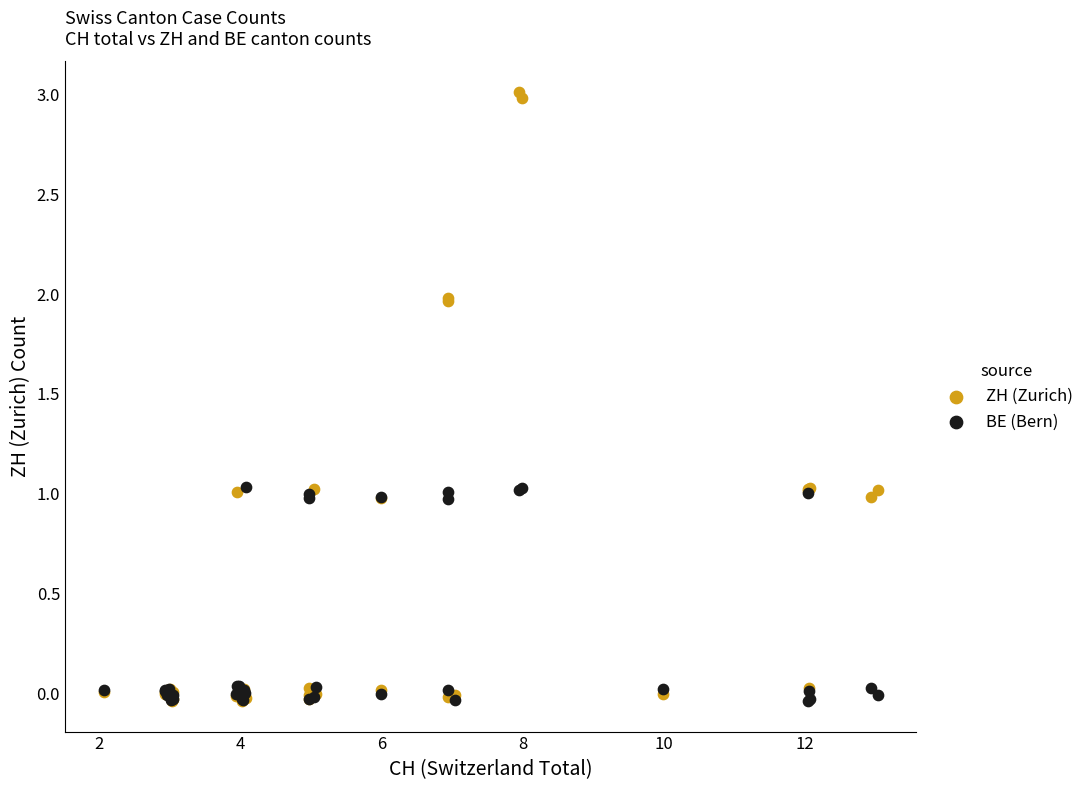

What are all the series names shown in the legend?

ZH (Zurich), BE (Bern)